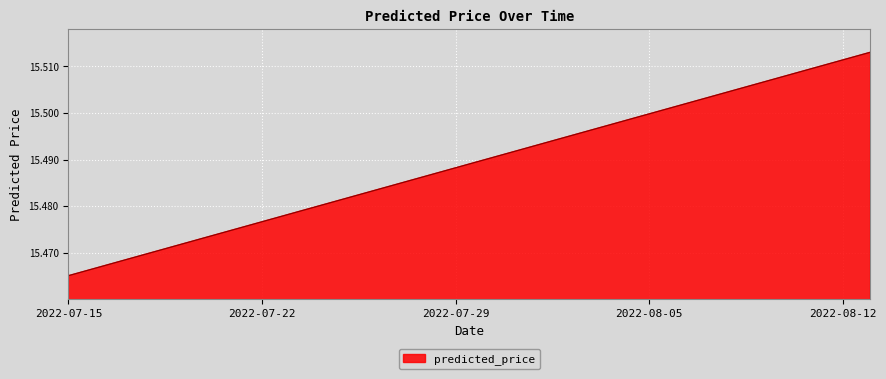

List the labels in order of value, largest first.

2022-08-13, 2022-08-12, 2022-08-11, 2022-08-10, 2022-08-09, 2022-08-08, 2022-08-07, 2022-08-06, 2022-08-05, 2022-08-04, 2022-08-03, 2022-08-02, 2022-08-01, 2022-07-31, 2022-07-30, 2022-07-29, 2022-07-28, 2022-07-27, 2022-07-26, 2022-07-25, 2022-07-24, 2022-07-23, 2022-07-22, 2022-07-21, 2022-07-20, 2022-07-19, 2022-07-18, 2022-07-17, 2022-07-16, 2022-07-15